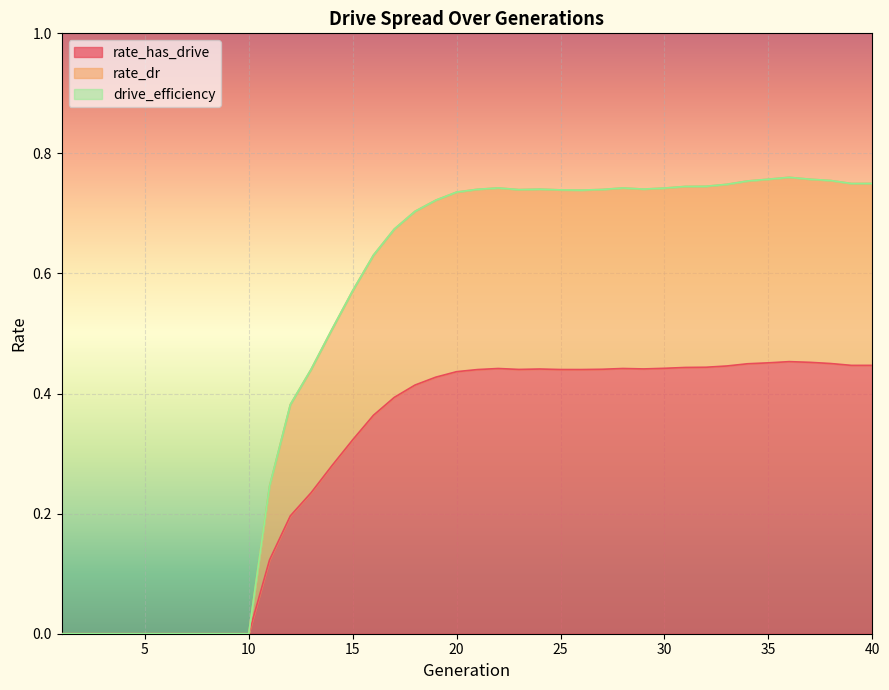

Rank the categories by rate_dr value from lowest to highest.

1, 2, 3, 4, 5, 6, 7, 8, 9, 10, 11, 12, 13, 14, 15, 16, 17, 18, 19, 20, 26, 25, 23, 27, 21, 24, 29, 30, 28, 22, 31, 32, 33, 39, 40, 34, 38, 35, 37, 36